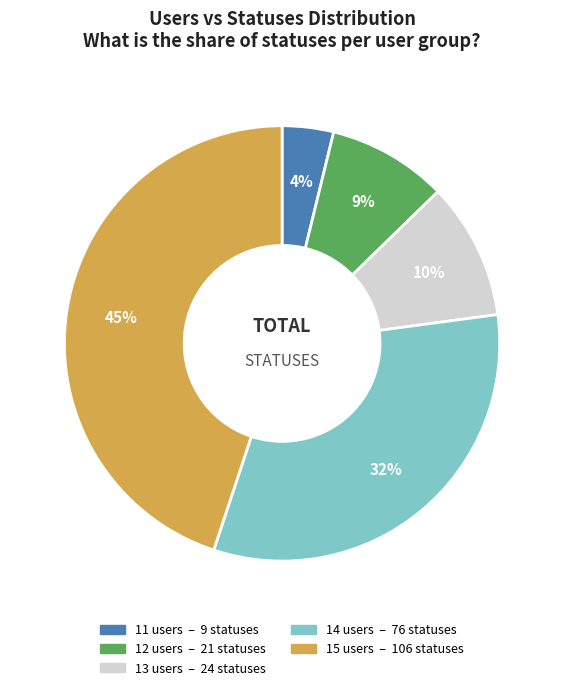

Is there a majority slice in this chart?

No